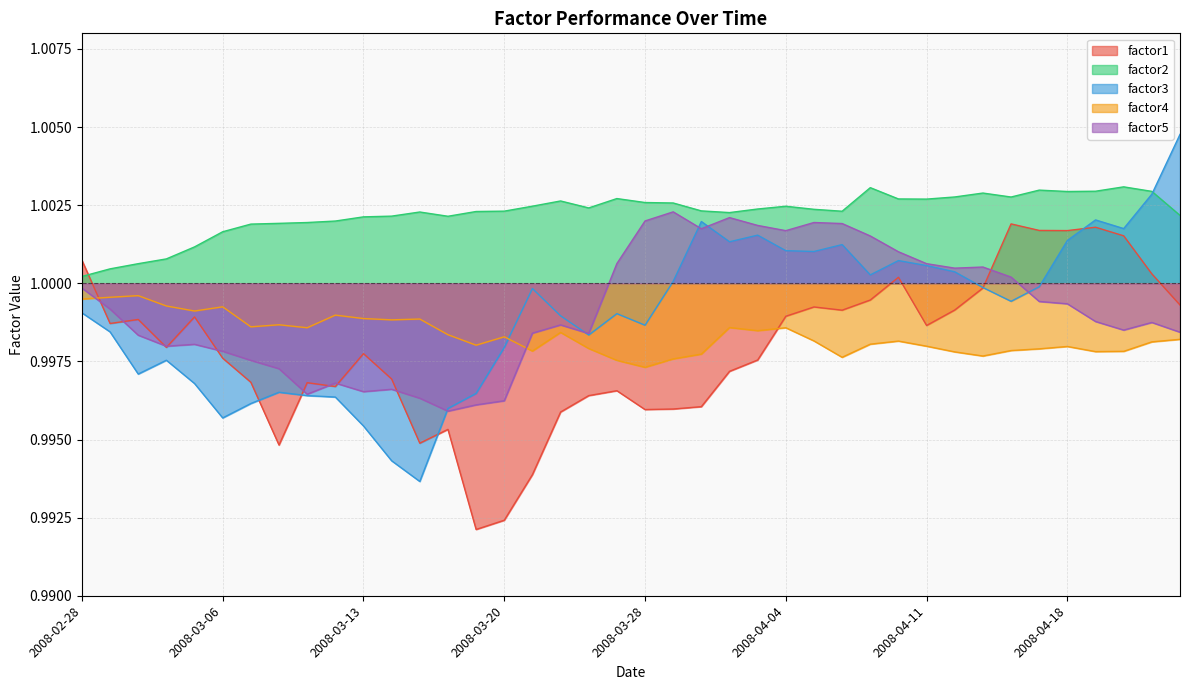

Reading right to left, transcribe all the data shown in this chart.

factor1: 1.0	1.0	1.0	1.0	1.0	1.0	1.0	1.0	1.0	1.0	1.0	1.0	1.0	1.0	1.0	1.0	1.0	1.0	1.0	1.0	1.0	1.0	1.0	1.0	1.0	1.0	1.0	1.0	1.0	1.0	1.0	1.0	1.0	1.0	1.0	1.0	1.0	1.0	1.0	1.0
factor2: 1.0	1.0	1.0	1.0	1.0	1.0	1.0	1.0	1.0	1.0	1.0	1.0	1.0	1.0	1.0	1.0	1.0	1.0	1.0	1.0	1.0	1.0	1.0	1.0	1.0	1.0	1.0	1.0	1.0	1.0	1.0	1.0	1.0	1.0	1.0	1.0	1.0	1.0	1.0	1.0
factor3: 1.0	1.0	1.0	1.0	1.0	1.0	1.0	1.0	1.0	1.0	1.0	1.0	1.0	1.0	1.0	1.0	1.0	1.0	1.0	1.0	1.0	1.0	1.0	1.0	1.0	1.0	1.0	1.0	1.0	1.0	1.0	1.0	1.0	1.0	1.0	1.0	1.0	1.0	1.0	1.0
factor4: 1.0	1.0	1.0	1.0	1.0	1.0	1.0	1.0	1.0	1.0	1.0	1.0	1.0	1.0	1.0	1.0	1.0	1.0	1.0	1.0	1.0	1.0	1.0	1.0	1.0	1.0	1.0	1.0	1.0	1.0	1.0	1.0	1.0	1.0	1.0	1.0	1.0	1.0	1.0	1.0
factor5: 1.0	1.0	1.0	1.0	1.0	1.0	1.0	1.0	1.0	1.0	1.0	1.0	1.0	1.0	1.0	1.0	1.0	1.0	1.0	1.0	1.0	1.0	1.0	1.0	1.0	1.0	1.0	1.0	1.0	1.0	1.0	1.0	1.0	1.0	1.0	1.0	1.0	1.0	1.0	1.0